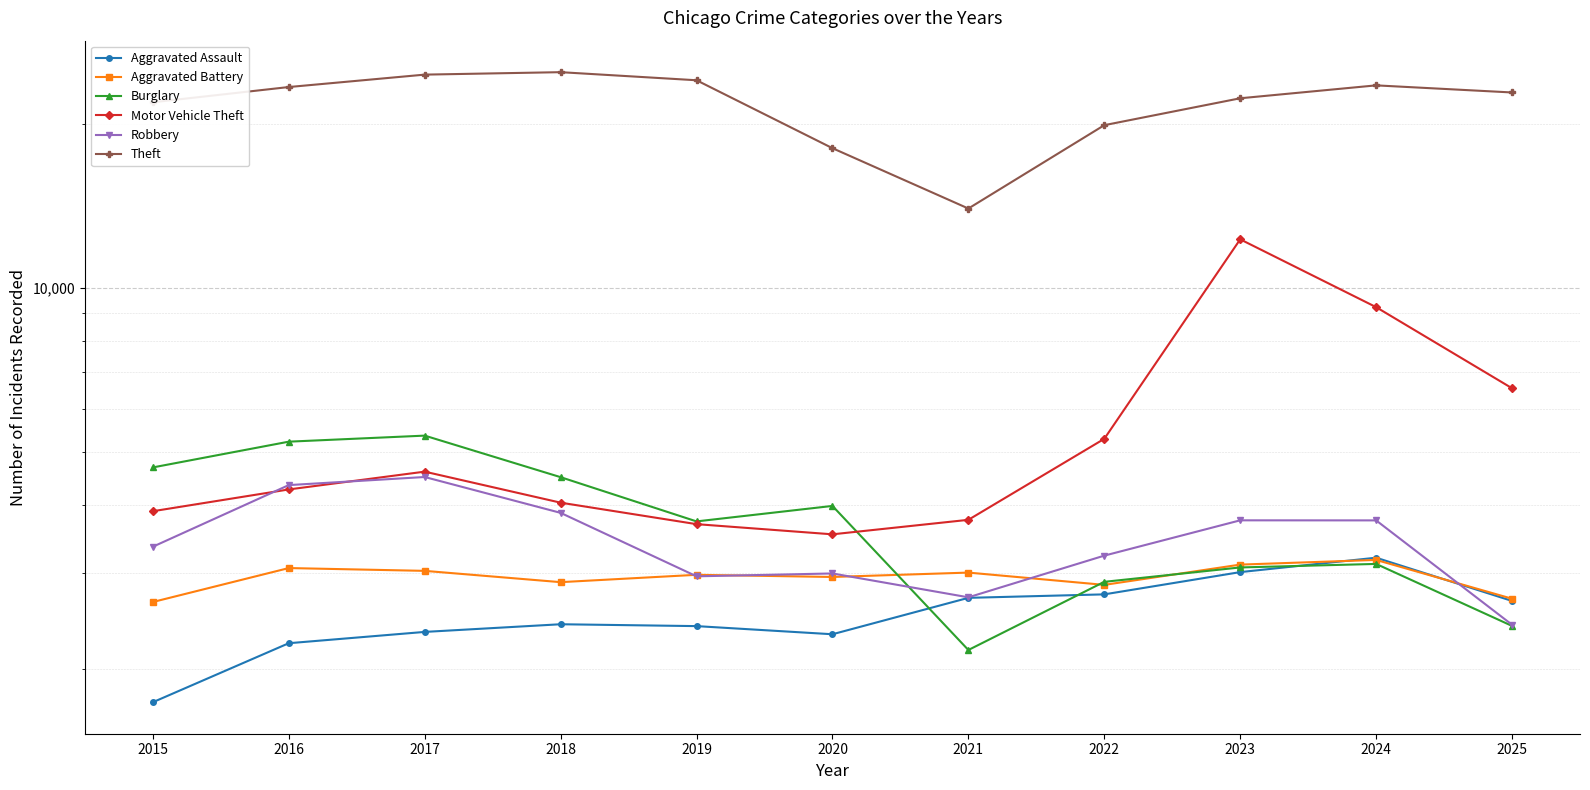

True or false: Aggravated Assault has more than 0 points higher than both neighbors.

True